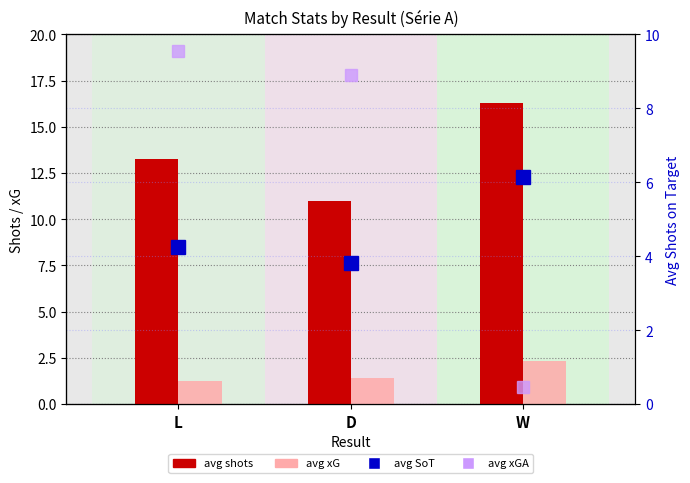

Which has a higher value, W or L?

W